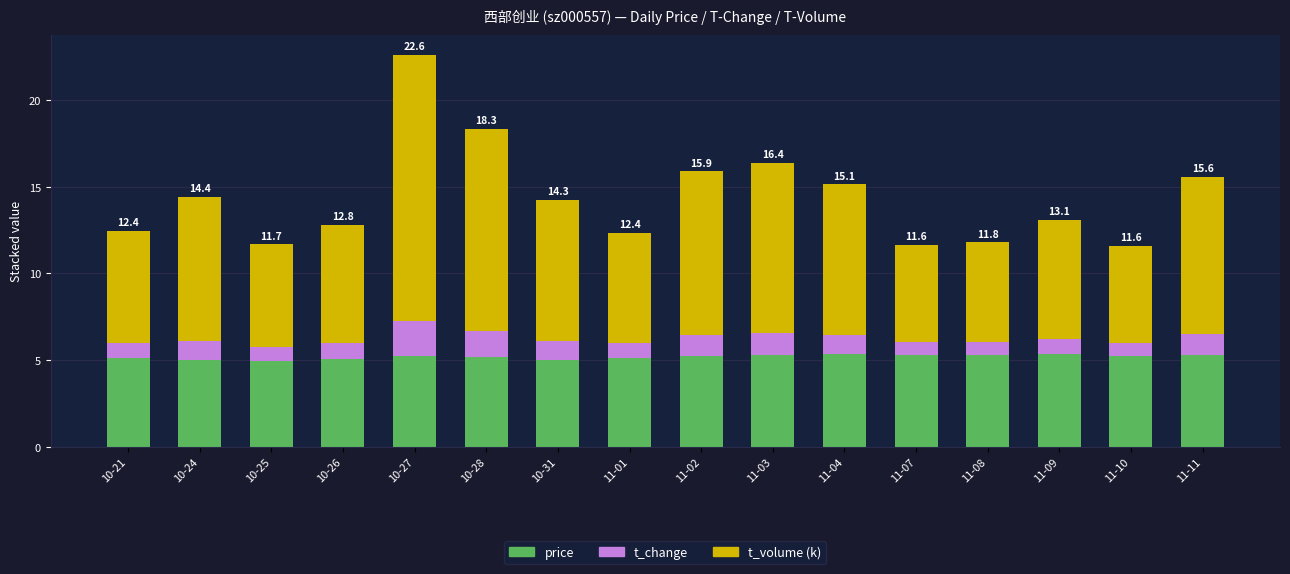

The price series shows 5.3 at 11-11. True or false?

True